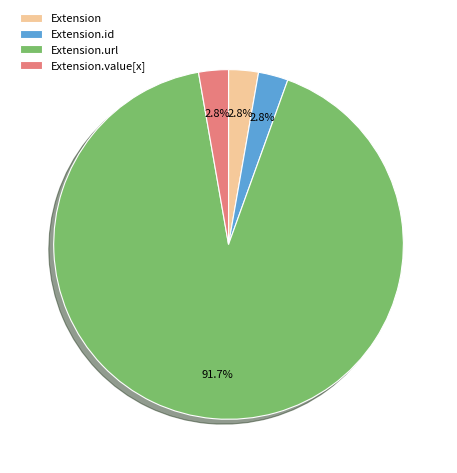

True or false: Extension.value[x] accounts for 39% of the total.

False